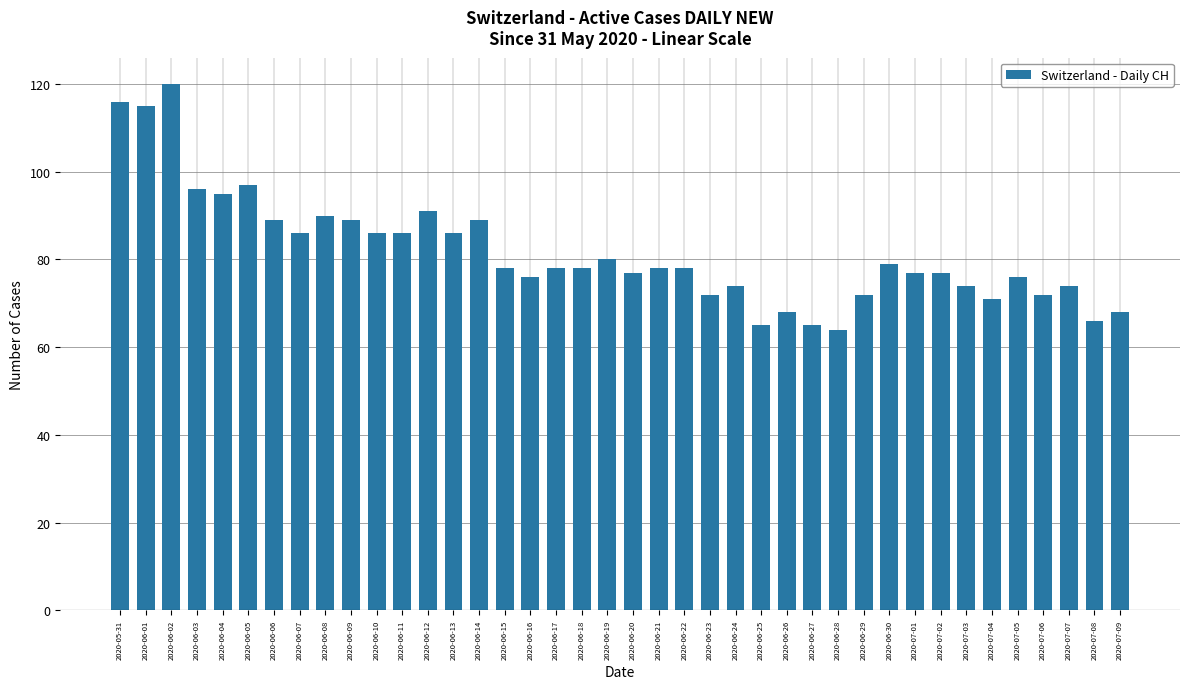

What is the average value?

82